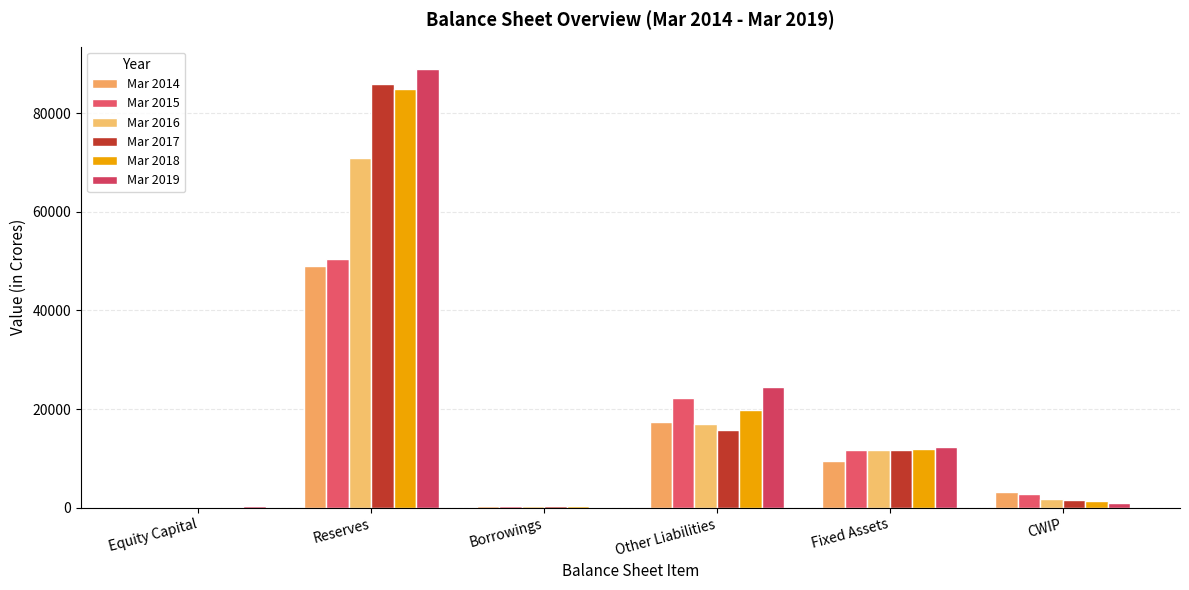

How many distinct data groups are displayed?

6